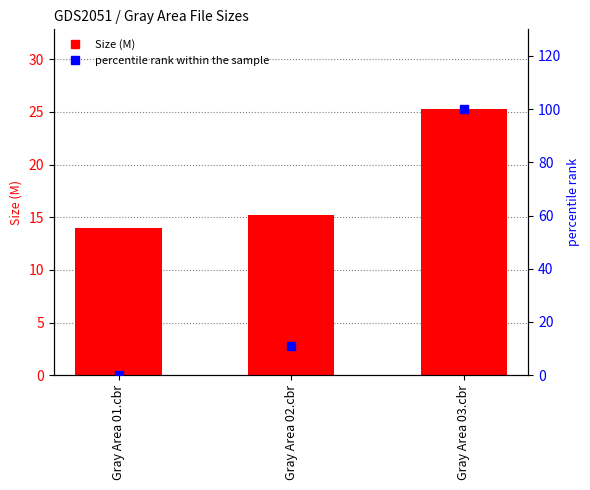

Which series has the widest spread of Y values?

percentile rank within the sample